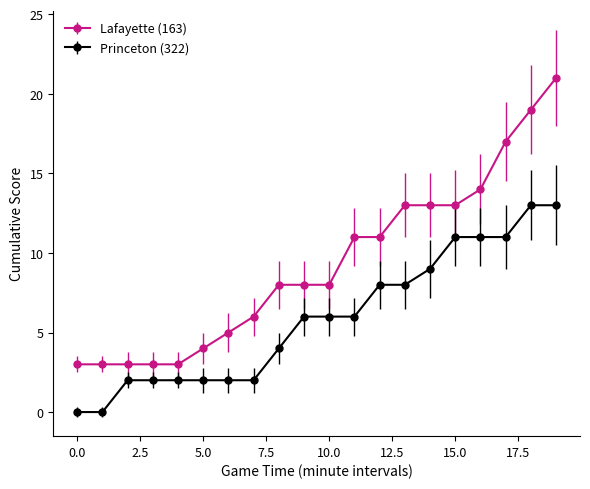

List the series in order of their overall mean, lowest first.

Princeton (322), Lafayette (163)